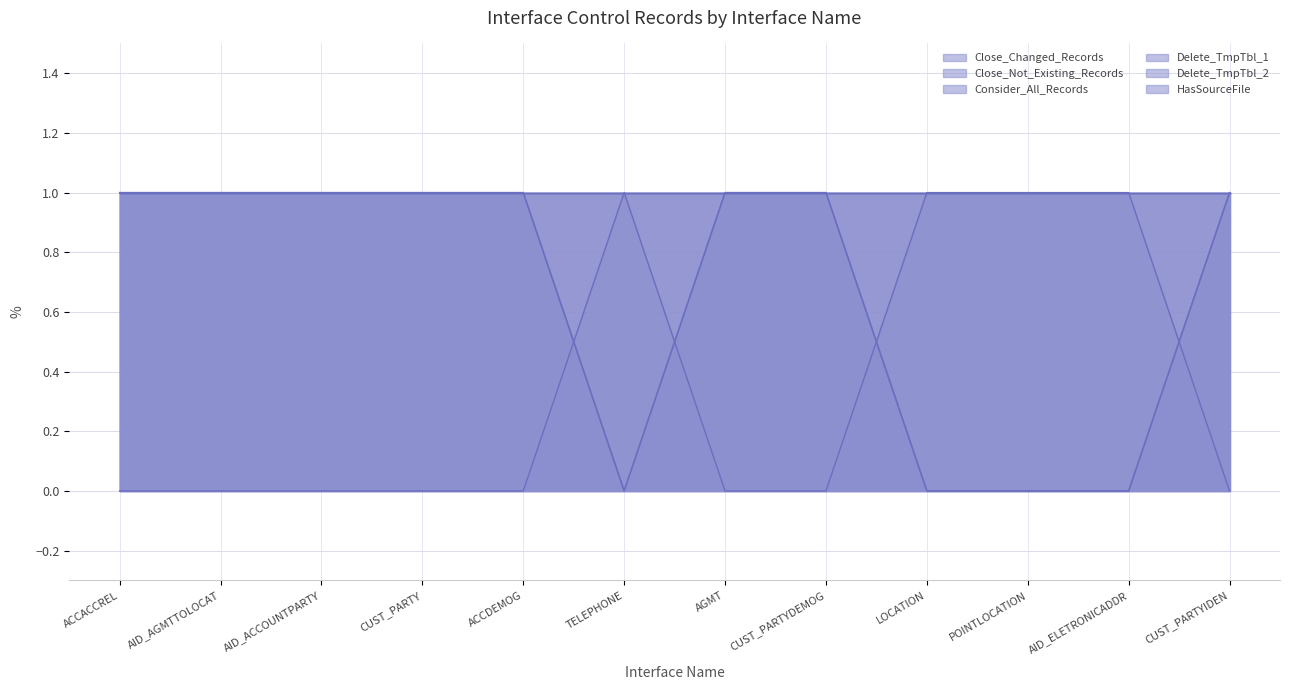

At how many categories does at least one series exceed 0?

12